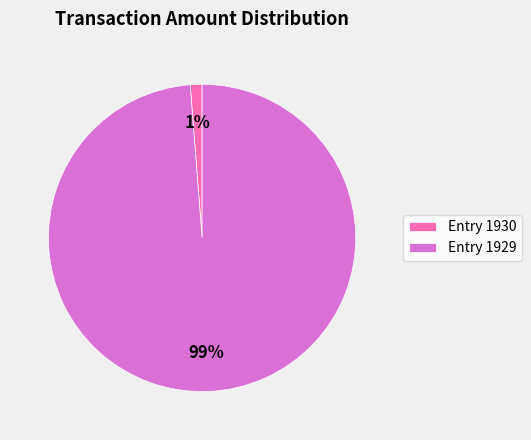

True or false: Entry 1930 accounts for 10% of the total.

False